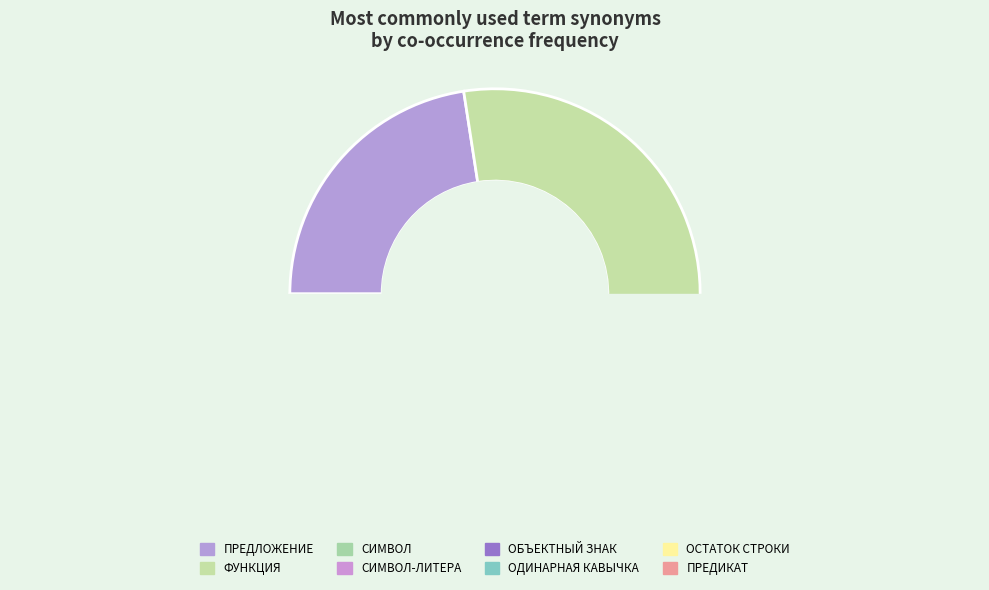

Does any single category account for the majority?

Yes